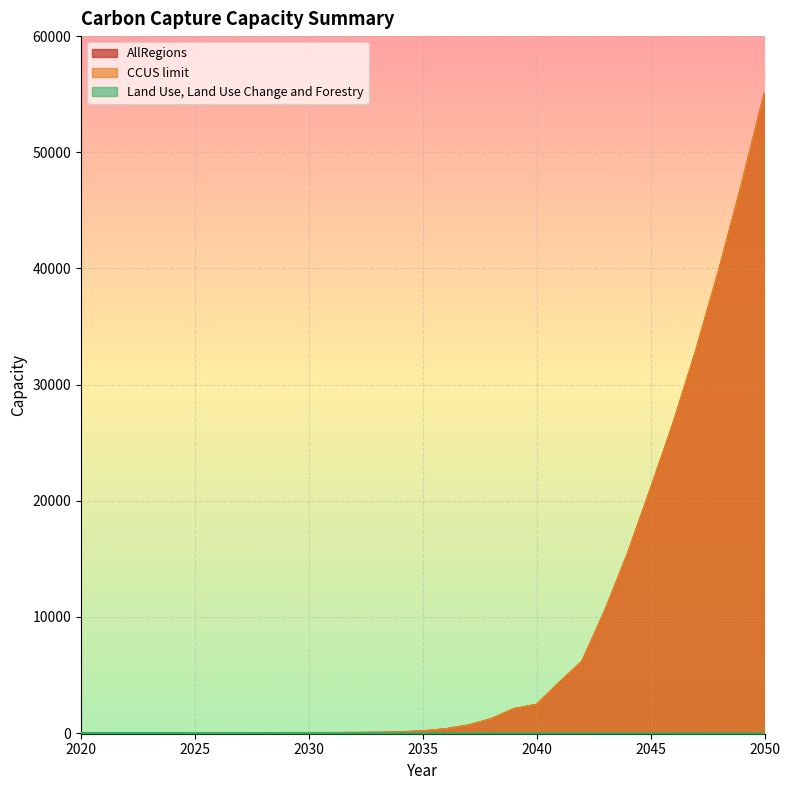

What is the value of the AllRegions point at the 18th from the left?

645.6